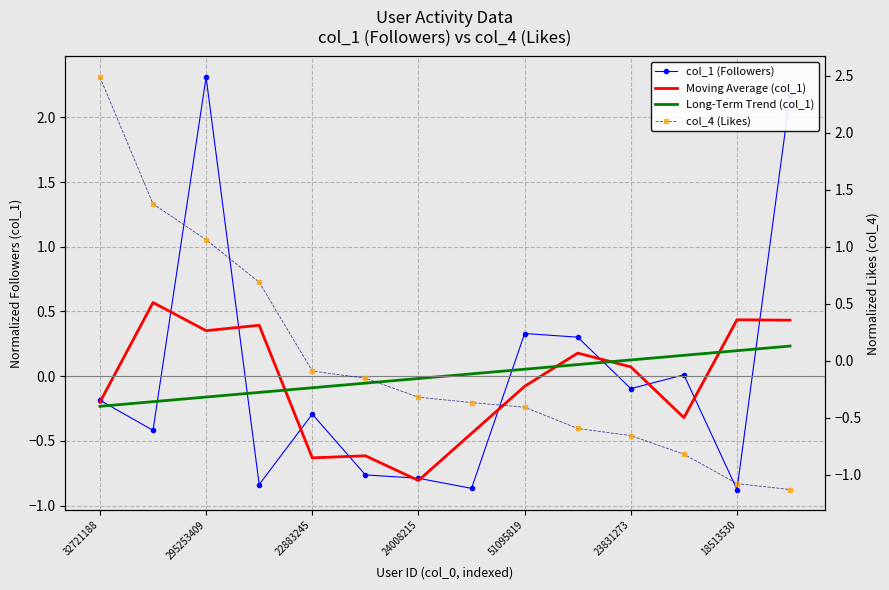

Is this an area chart (filled region under the line)?

No